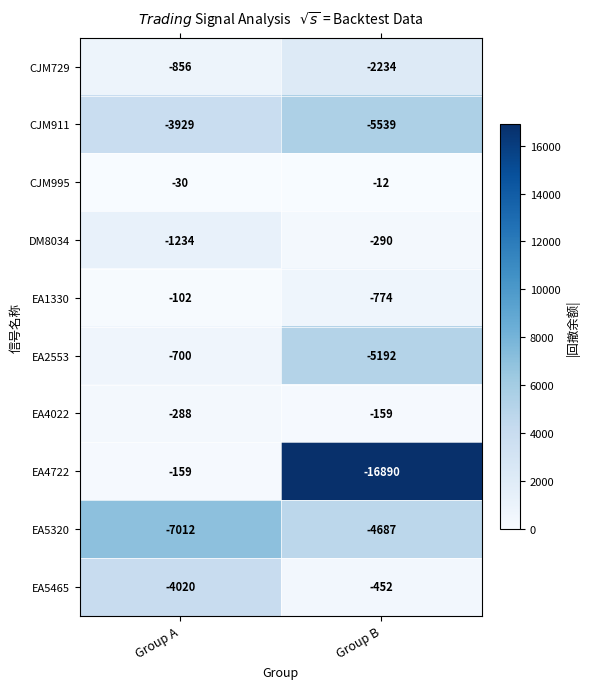

The EA2553 series shows -5192 at Group B. True or false?

True